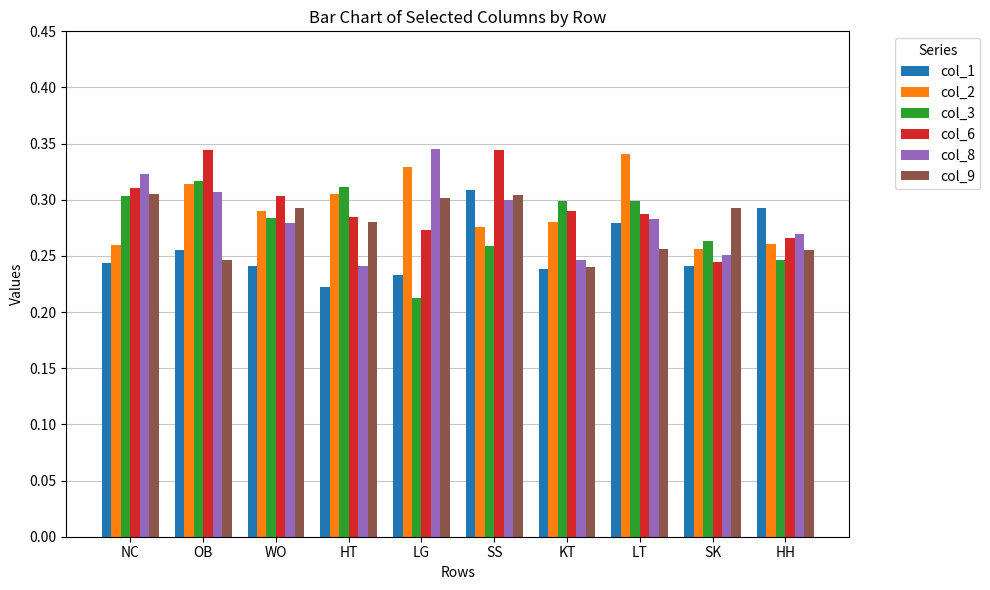

How many col_8 values are between 0 and 1?

10